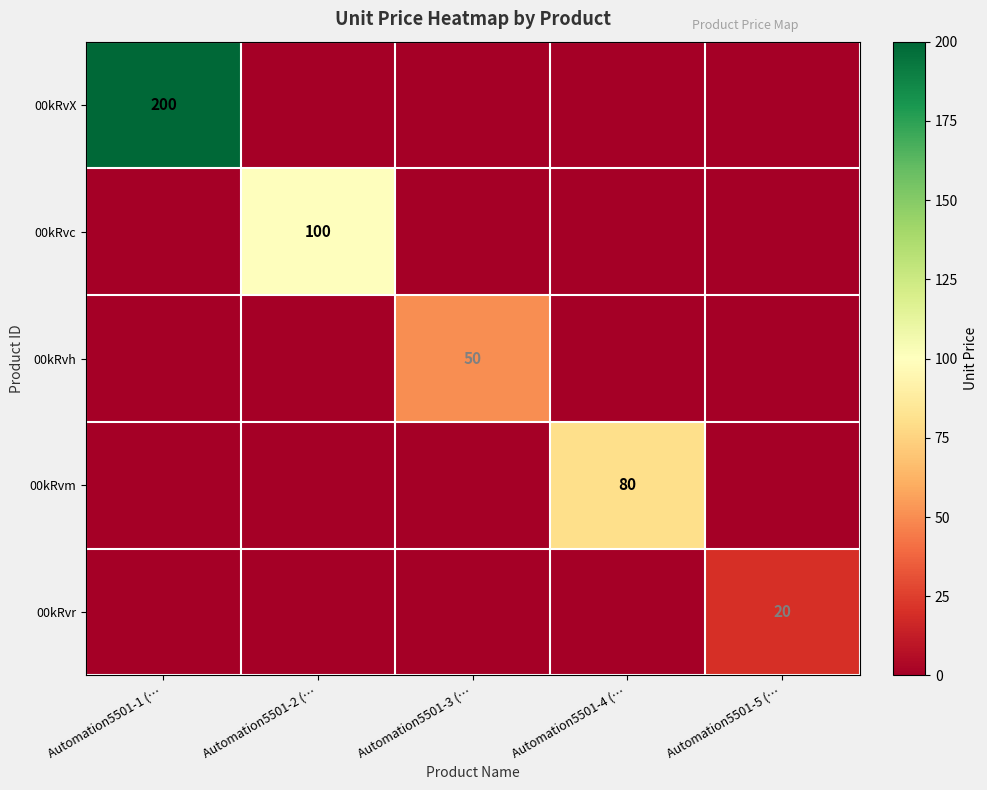

Is it true that 00kRvh equals 65 at Automation5501-3 (…?

False